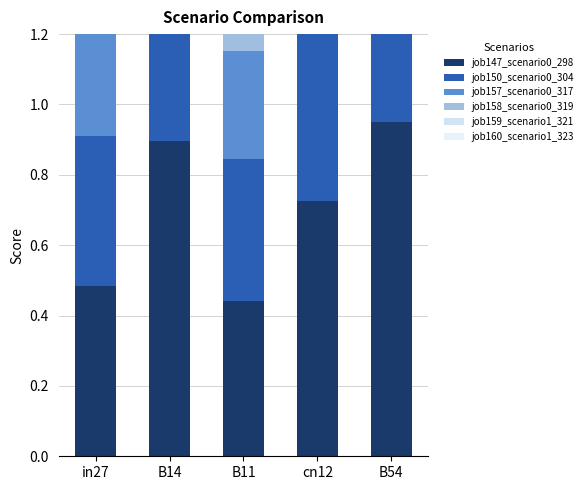

How many bars are there in total?

30